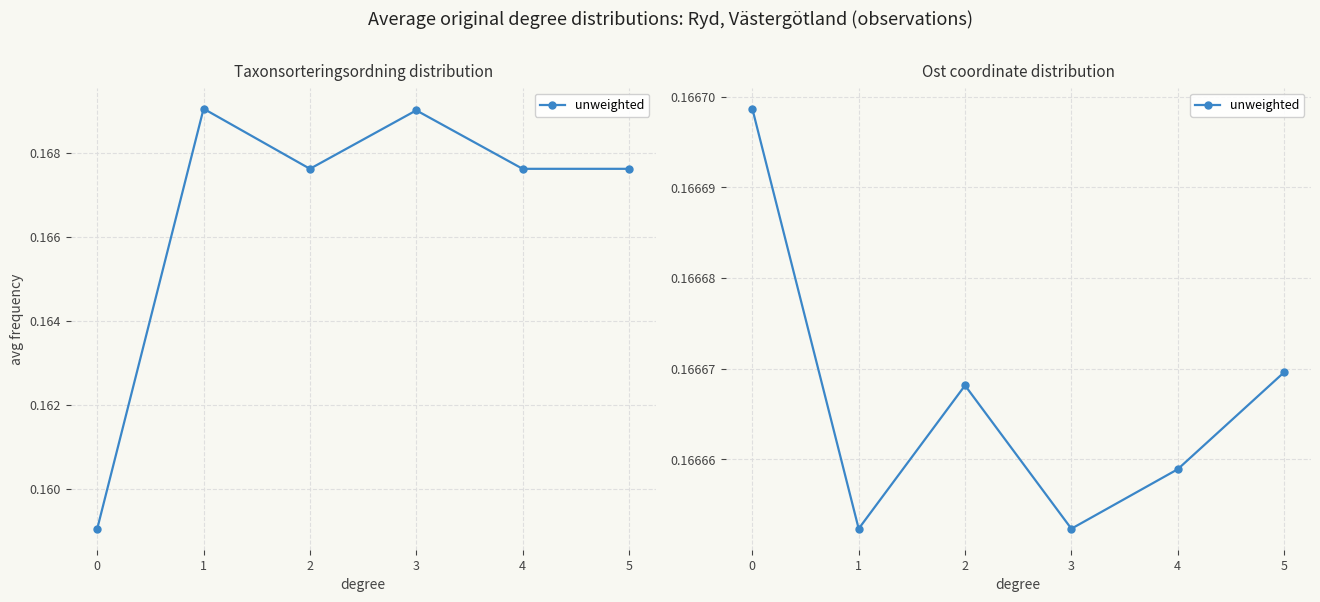

Read the value at 4.

0.2